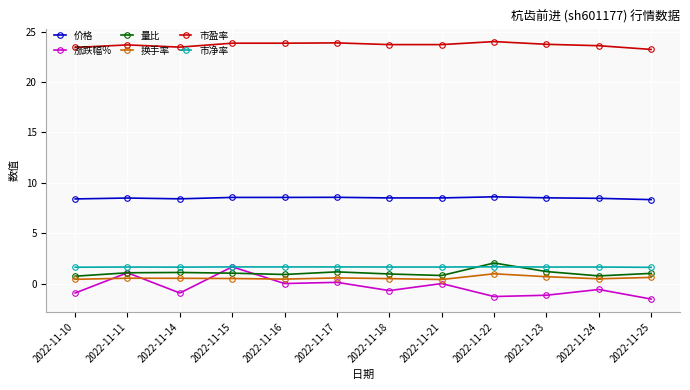

What is the value of the 量比 point at the 2nd from the left?

1.1